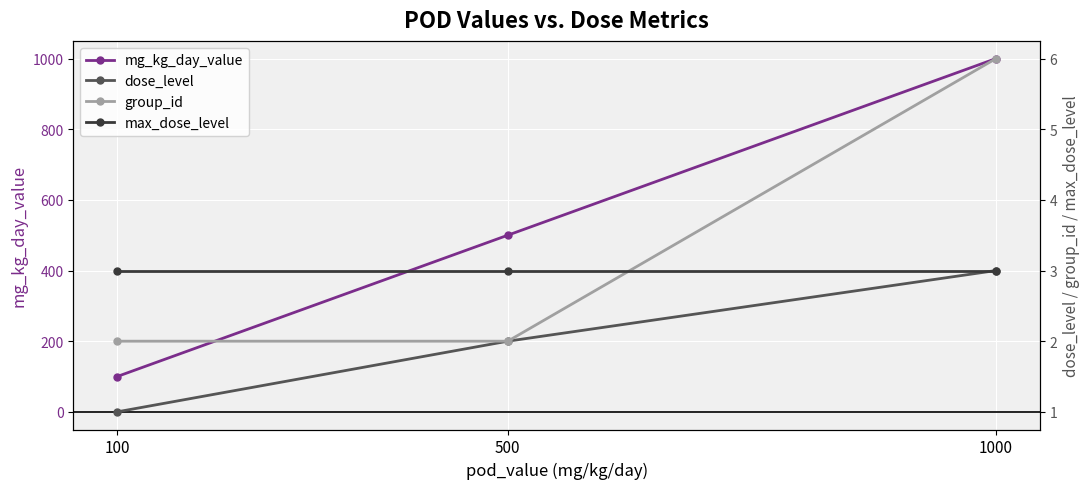

Is the value of max_dose_level at 100 greater than the value of mg_kg_day_value at 1000?

No